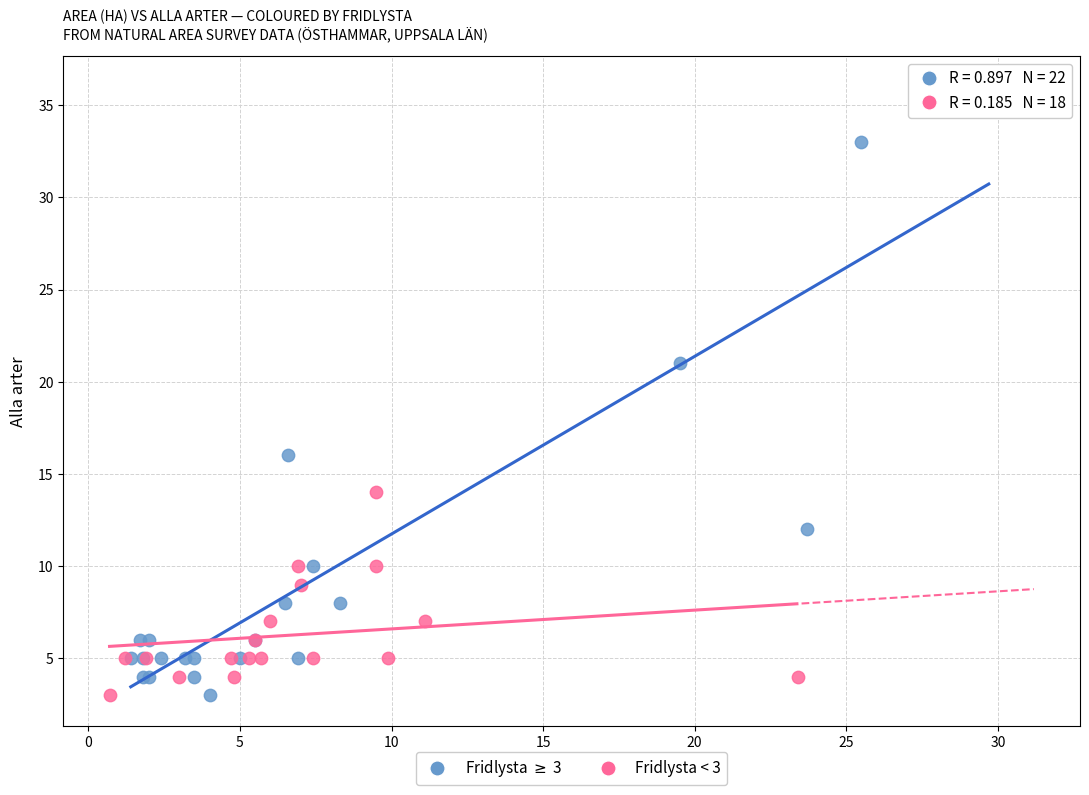

What are all the series names shown in the legend?

Fridlysta $\geq$ 3, Fridlysta < 3